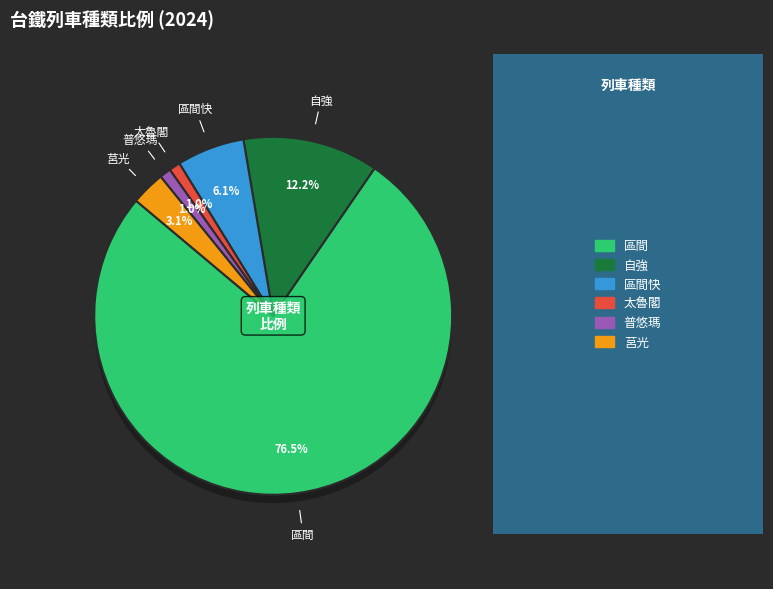

How many segments does this pie chart have?

6